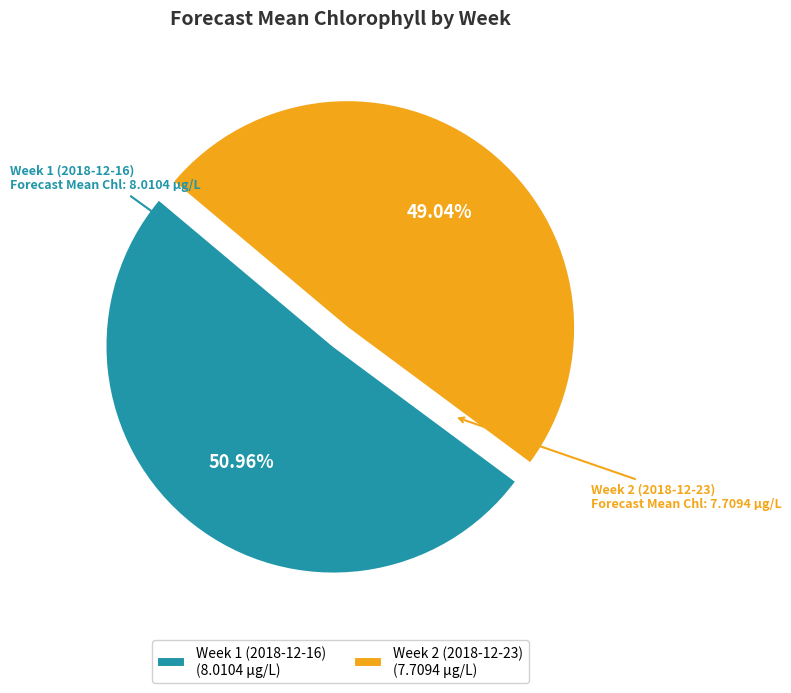

Between Week 1 (2018-12-16) and Week 2 (2018-12-23), which is larger?

Week 1 (2018-12-16)